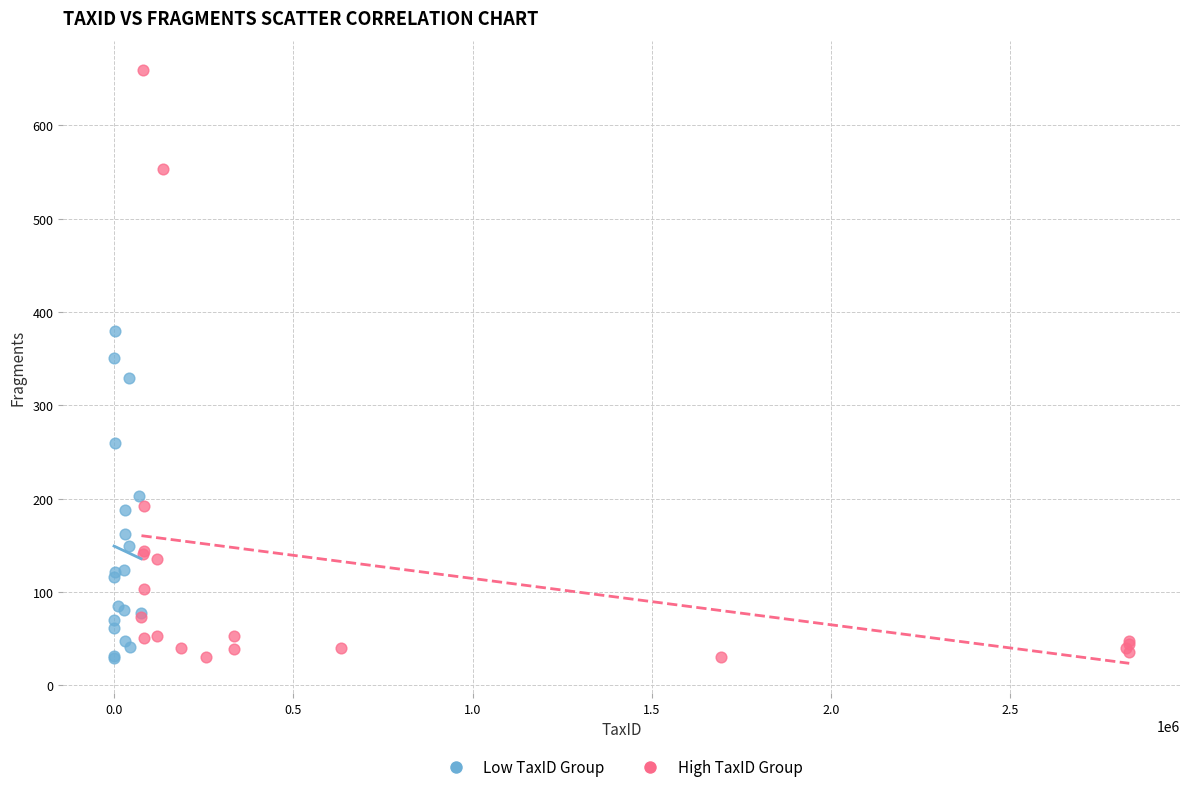

Which series has the widest spread of Y values?

High TaxID Group